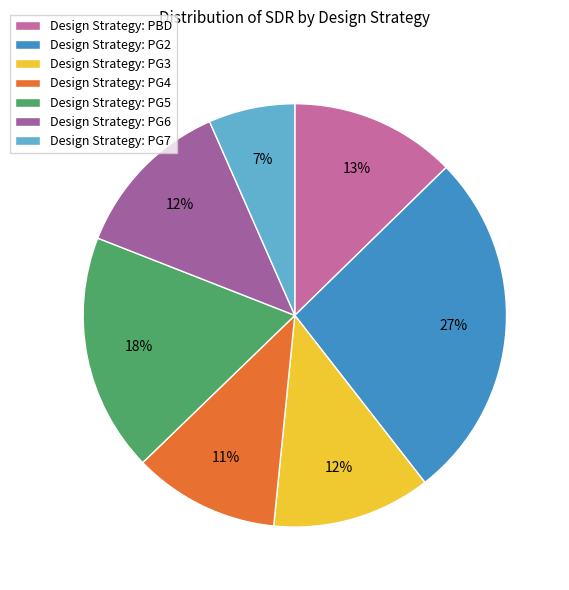

Does any single category account for the majority?

No